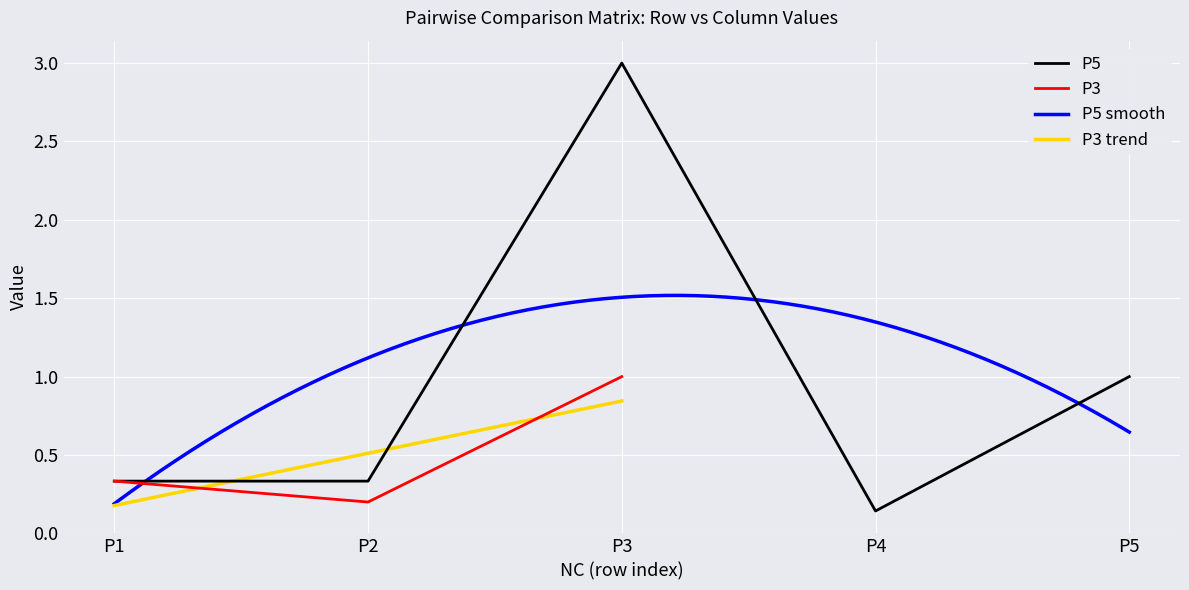

Which has a higher value, 1 or 2?

2